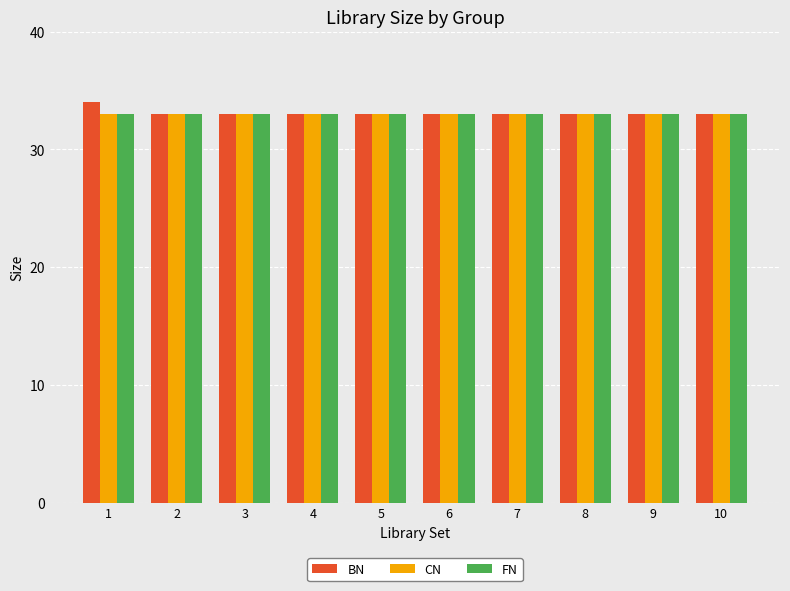

Which series has the largest range (max minus min)?

BN